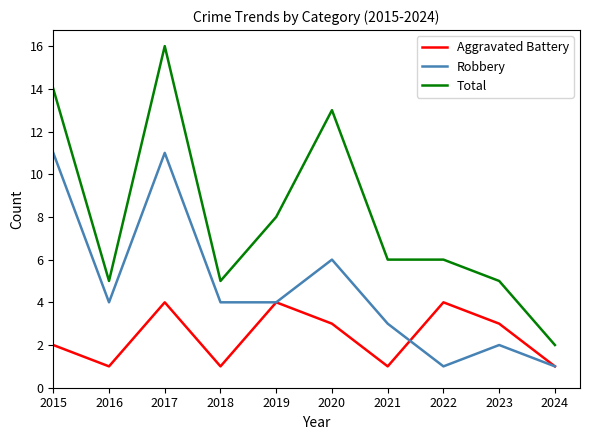

What is the difference between the maximum and minimum values in the Robbery series?

10